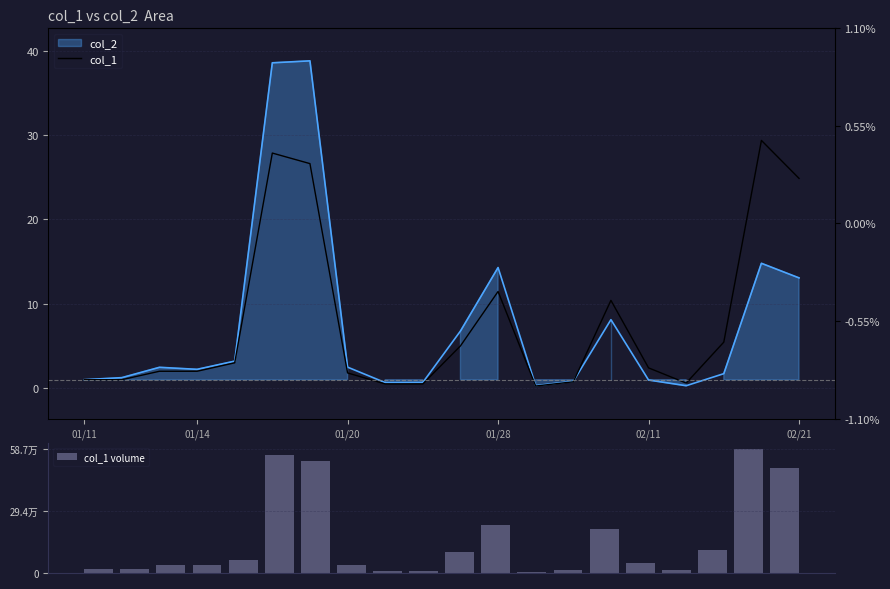

True or false: col_1 has a value of 0.8 at 02/11.

False